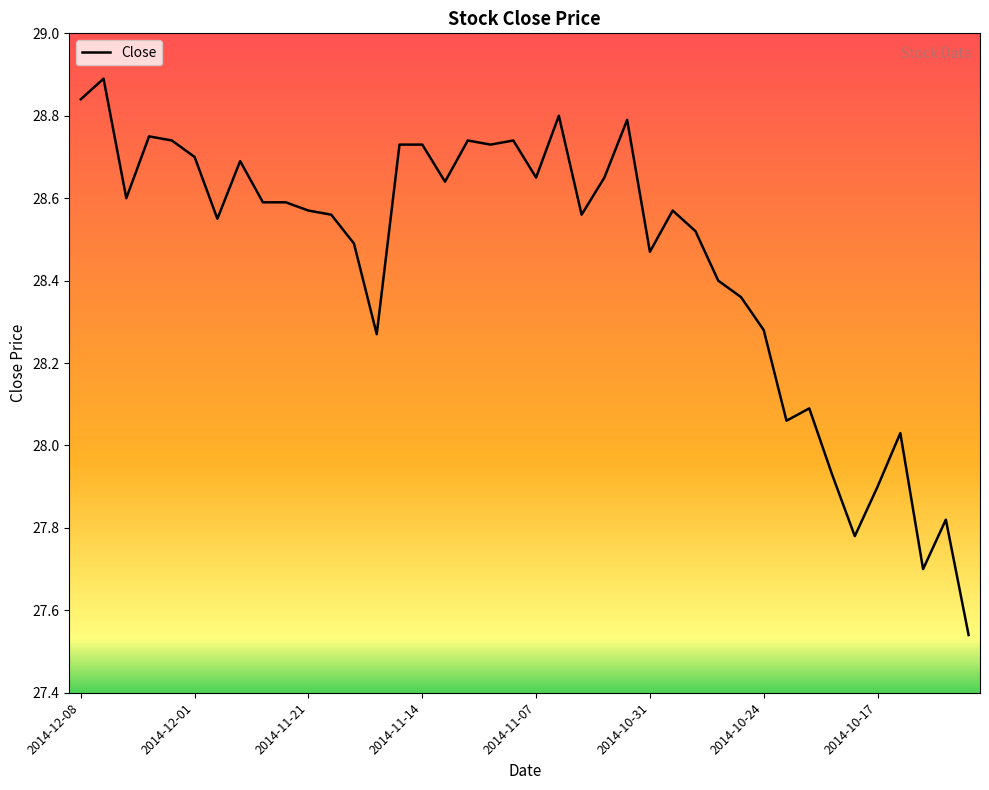

What is the greatest value displayed?

28.9